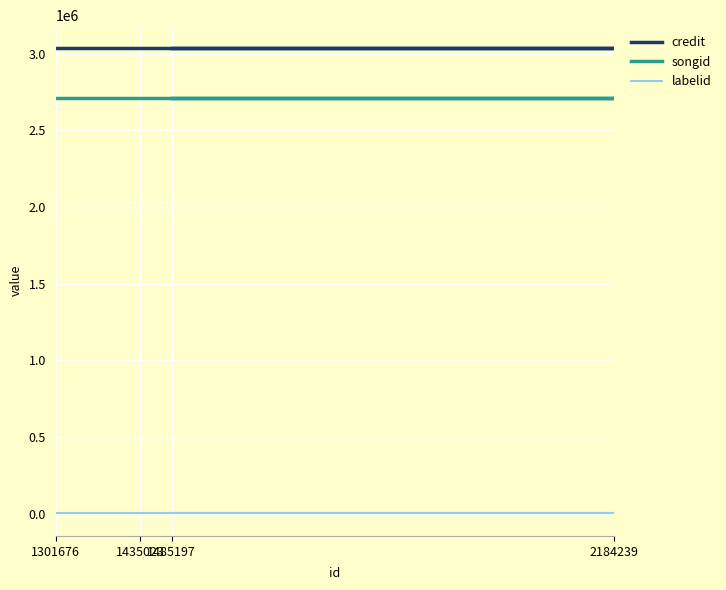

How many series are shown in this chart?

3